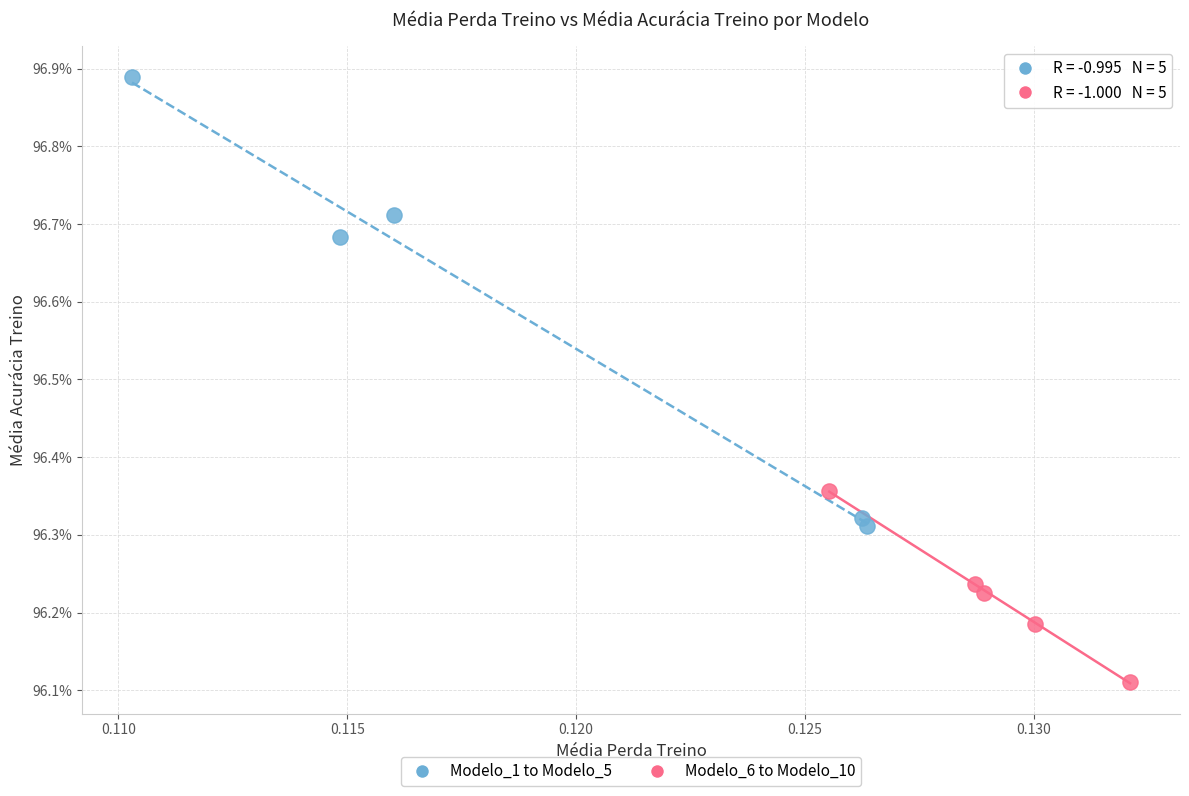

What are all the series names shown in the legend?

Modelo_1 to Modelo_5, Modelo_6 to Modelo_10